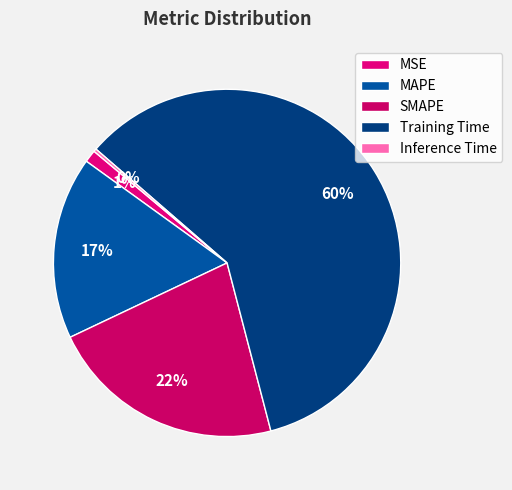

How many slices are in this pie chart?

5